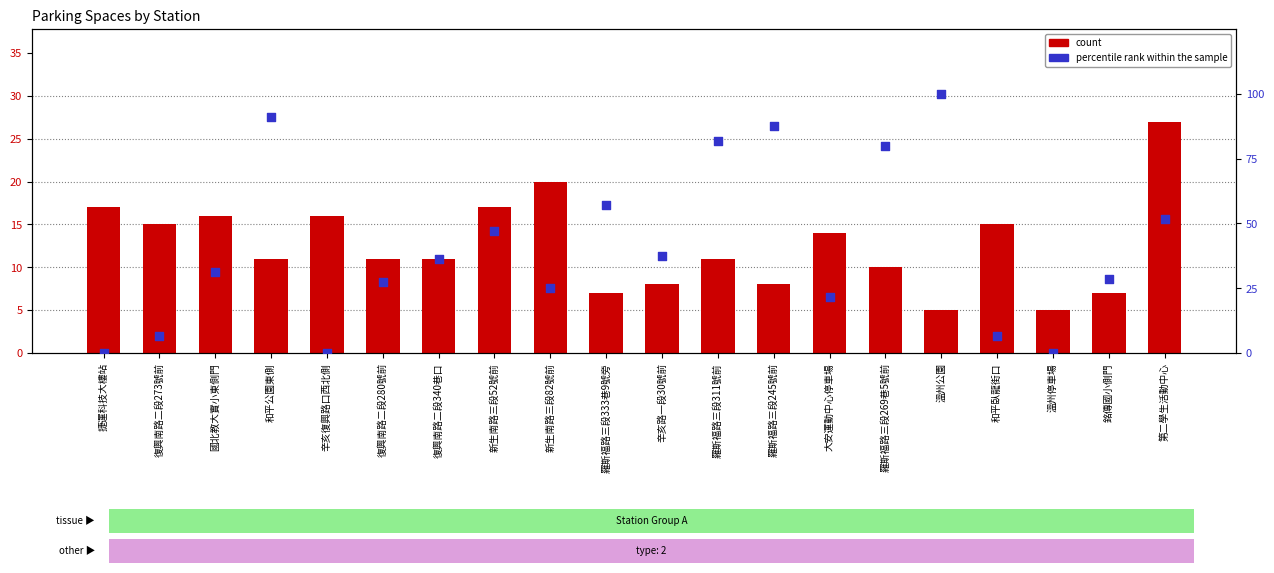

What are all the series names shown in the legend?

count, percentile rank within the sample